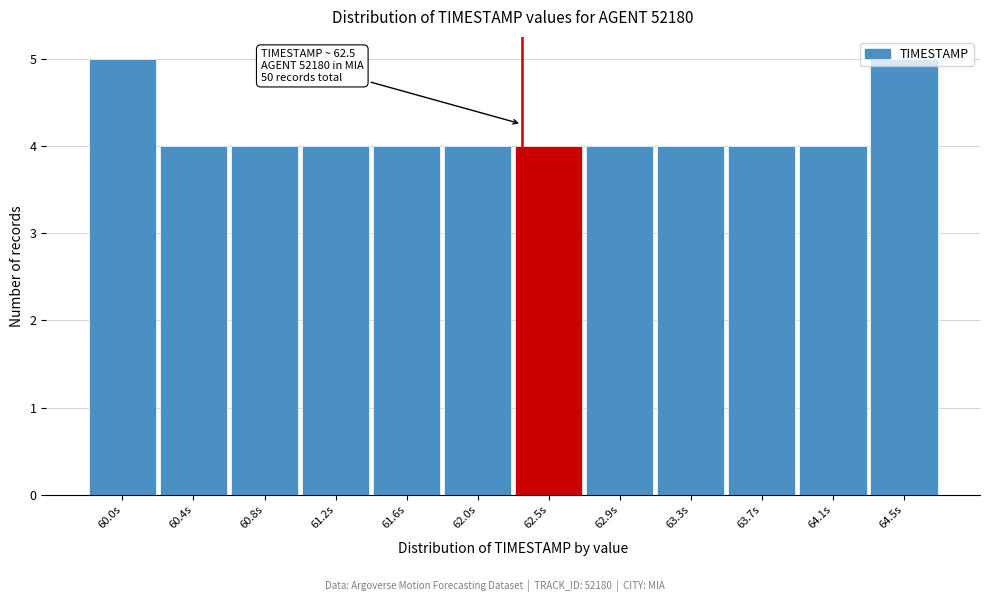

What is the greatest value displayed?

5